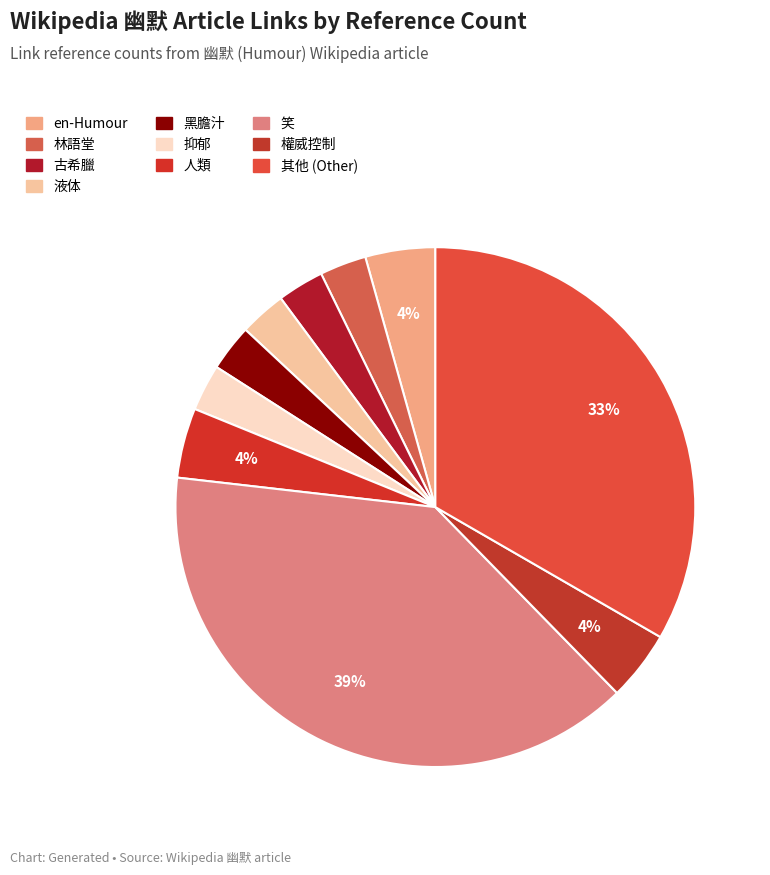

How many slices are in this pie chart?

10